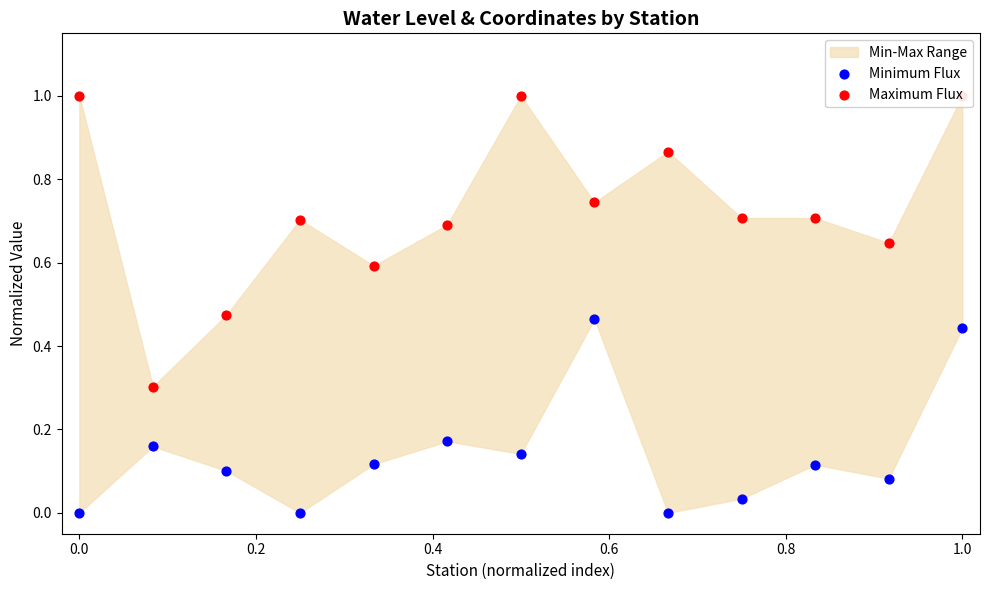

Which series has the largest total across all categories?

Maximum Flux